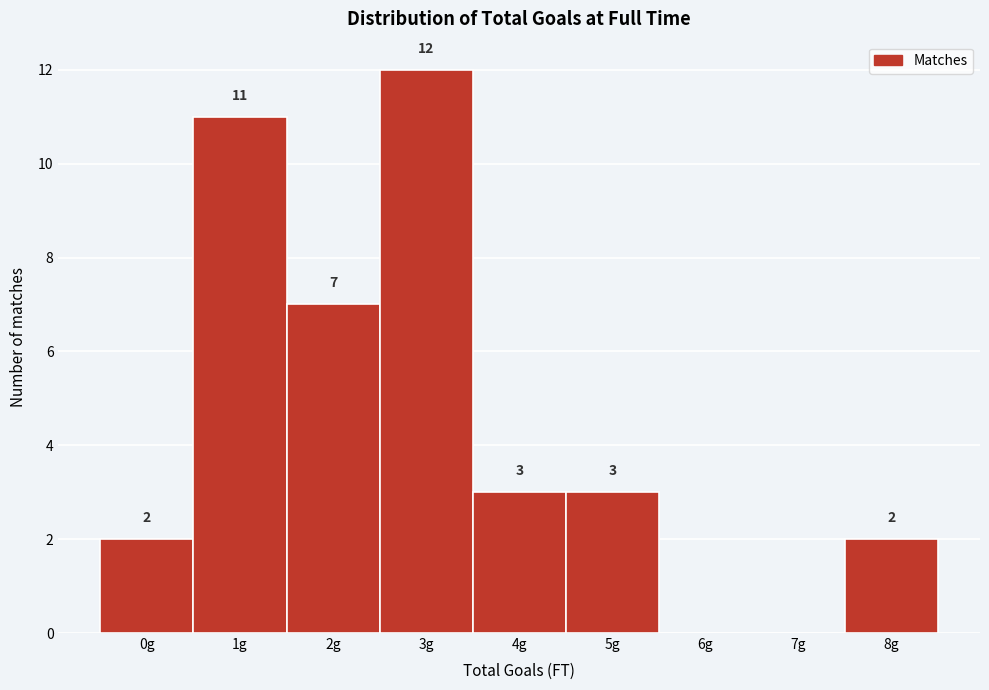

Reading right to left, what are all the values shown in this chart?

8g=2	7g=0	6g=0	5g=3	4g=3	3g=12	2g=7	1g=11	0g=2